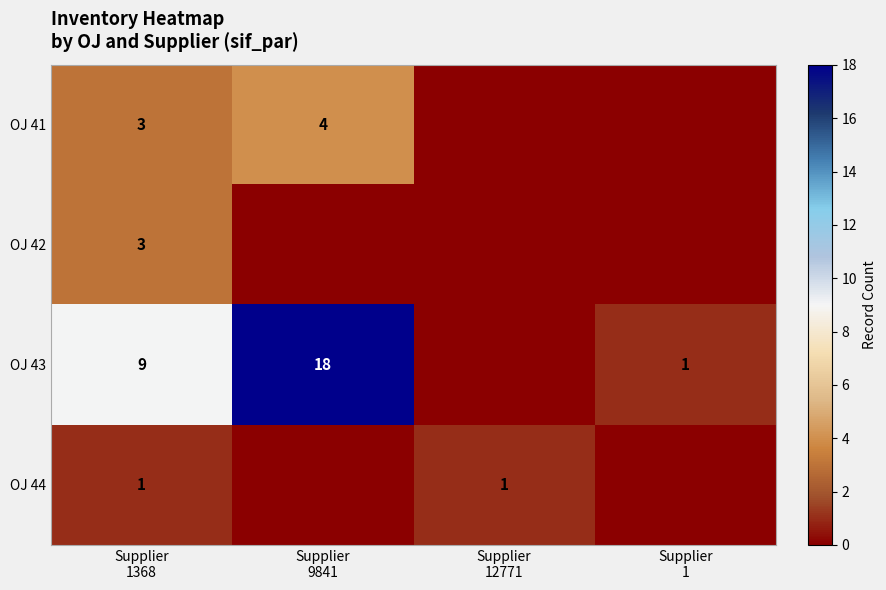

How many distinct data groups are displayed?

4